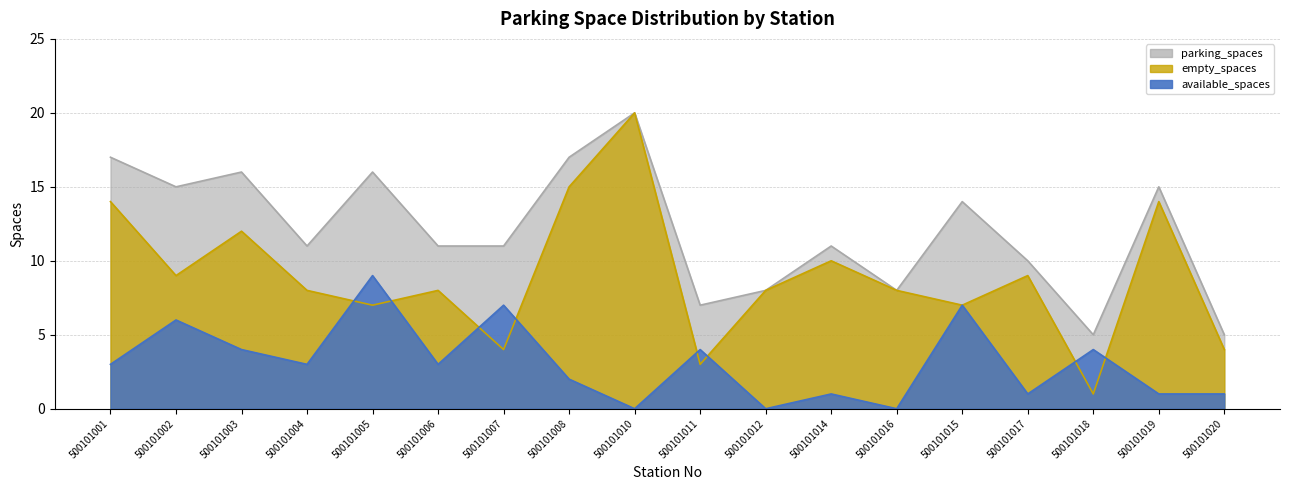

How many series are shown in this chart?

3